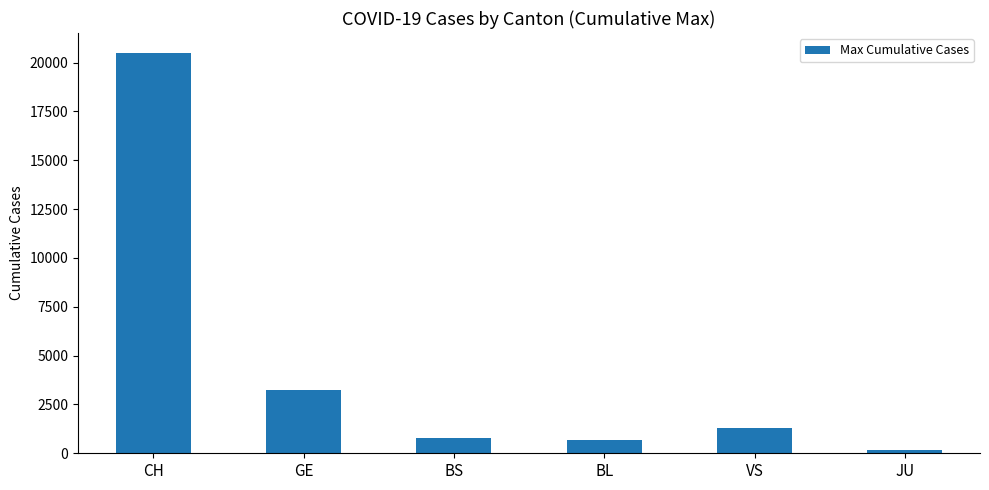

What is the average value?

4435